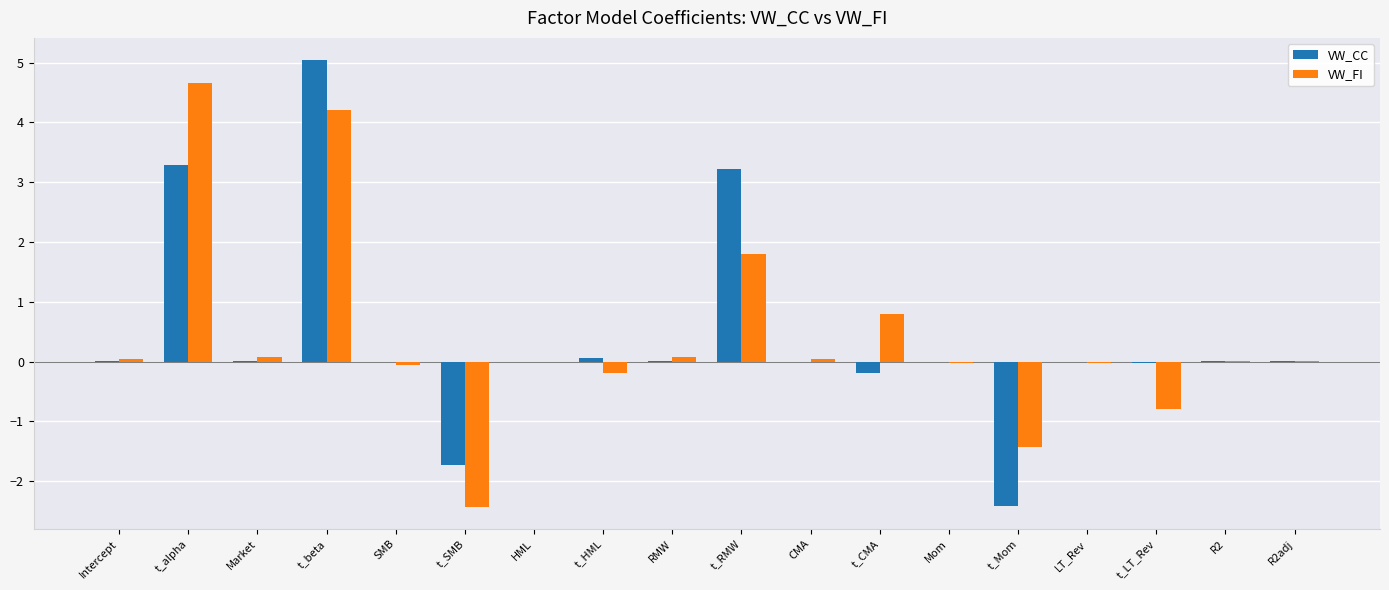

At which category is the sum across all series the highest?

t_beta